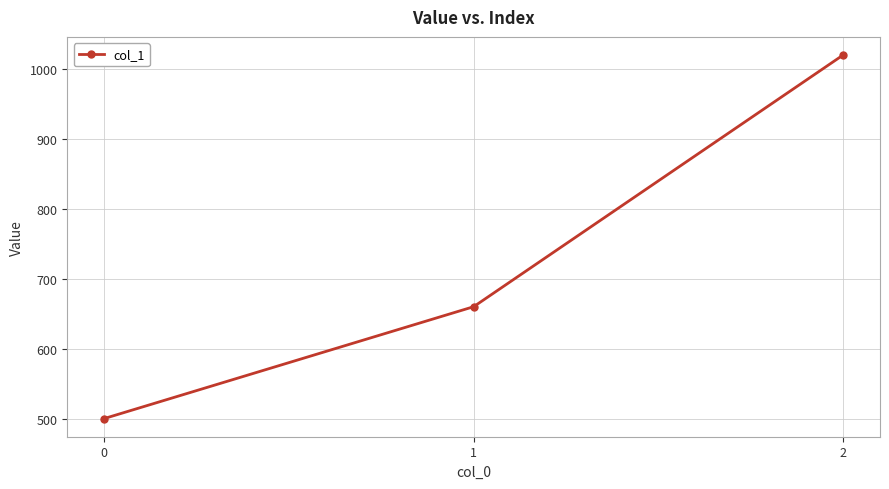

How many lines are shown in the chart?

1